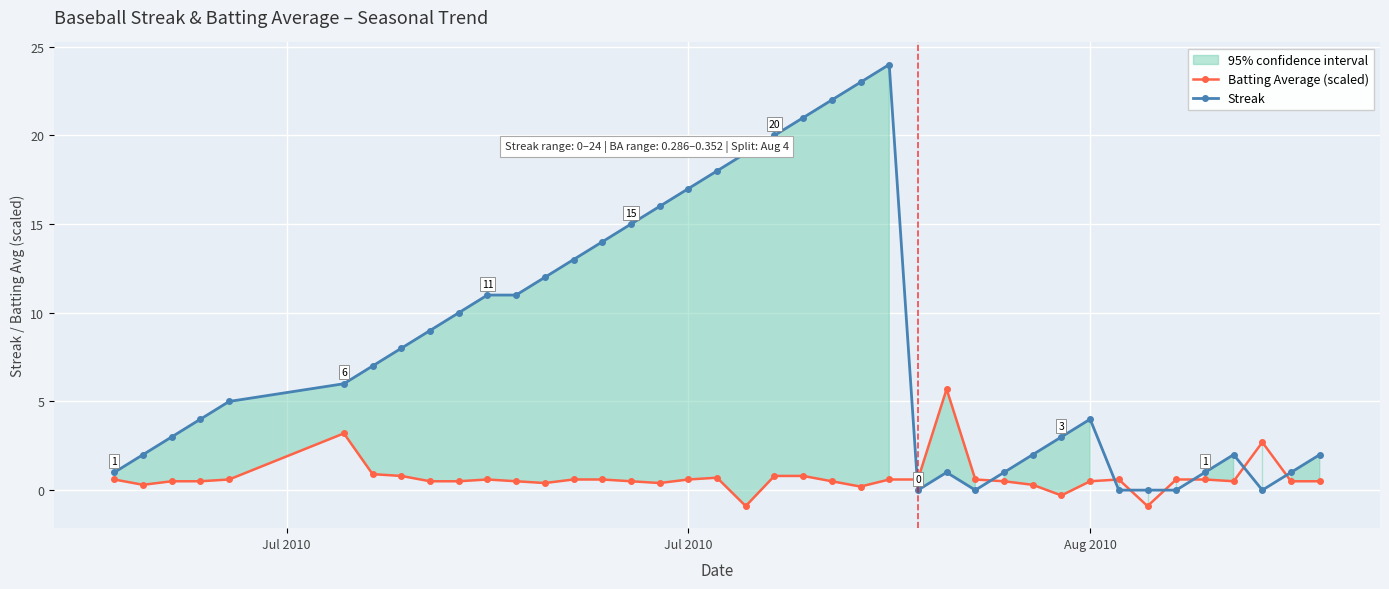

How many values in Batting Average (scaled) are below zero?

3